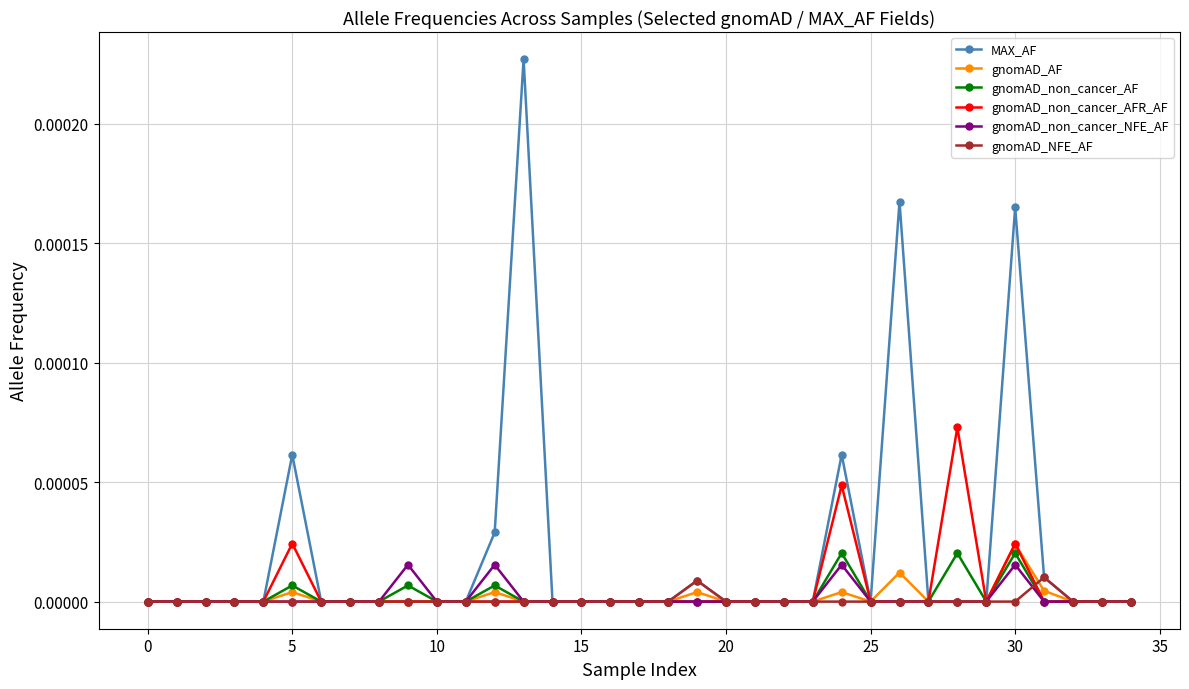

How many series are shown in this chart?

6